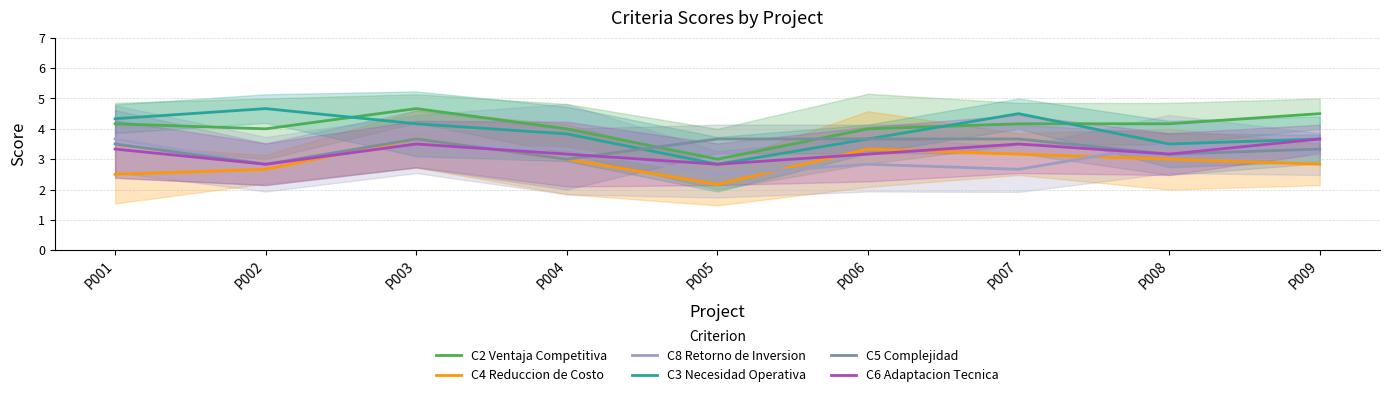

What is the difference between the C6 Adaptacion Tecnica values at P009 and P007?

0.2